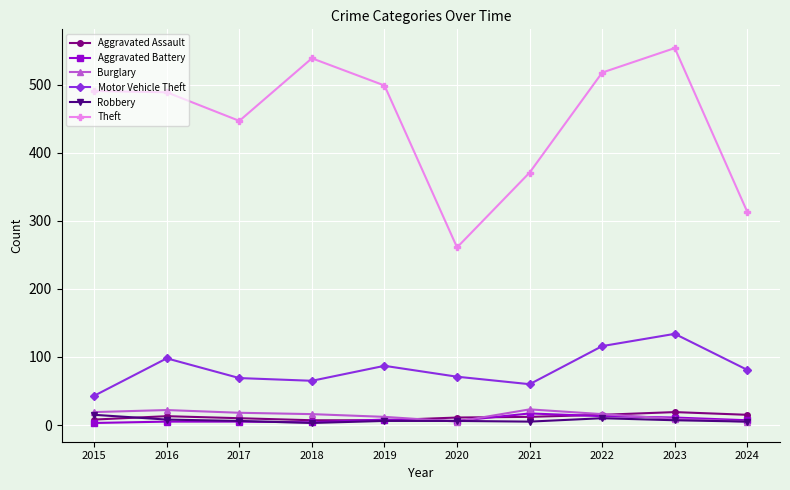

True or false: Motor Vehicle Theft has more than 0 interior local peaks.

True